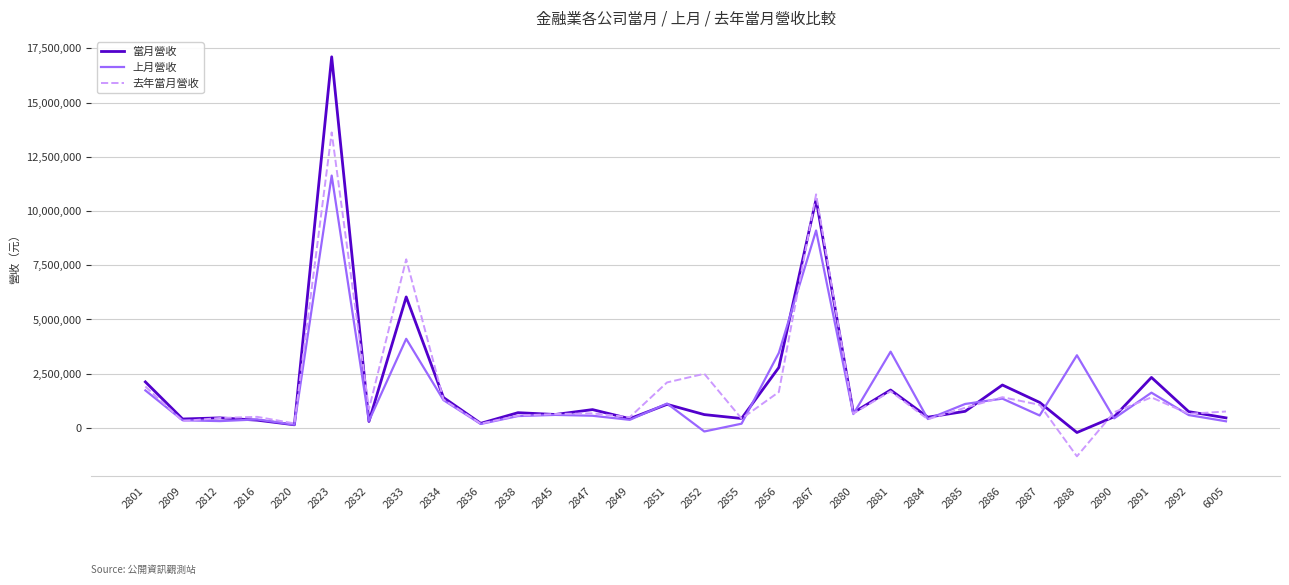

Which series has the largest range (max minus min)?

當月營收